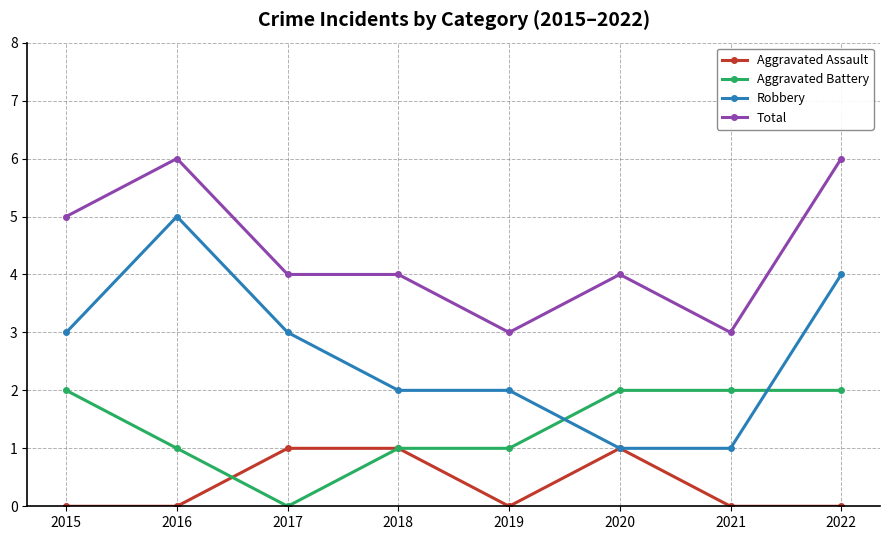

What are all the series names shown in the legend?

Aggravated Assault, Aggravated Battery, Robbery, Total